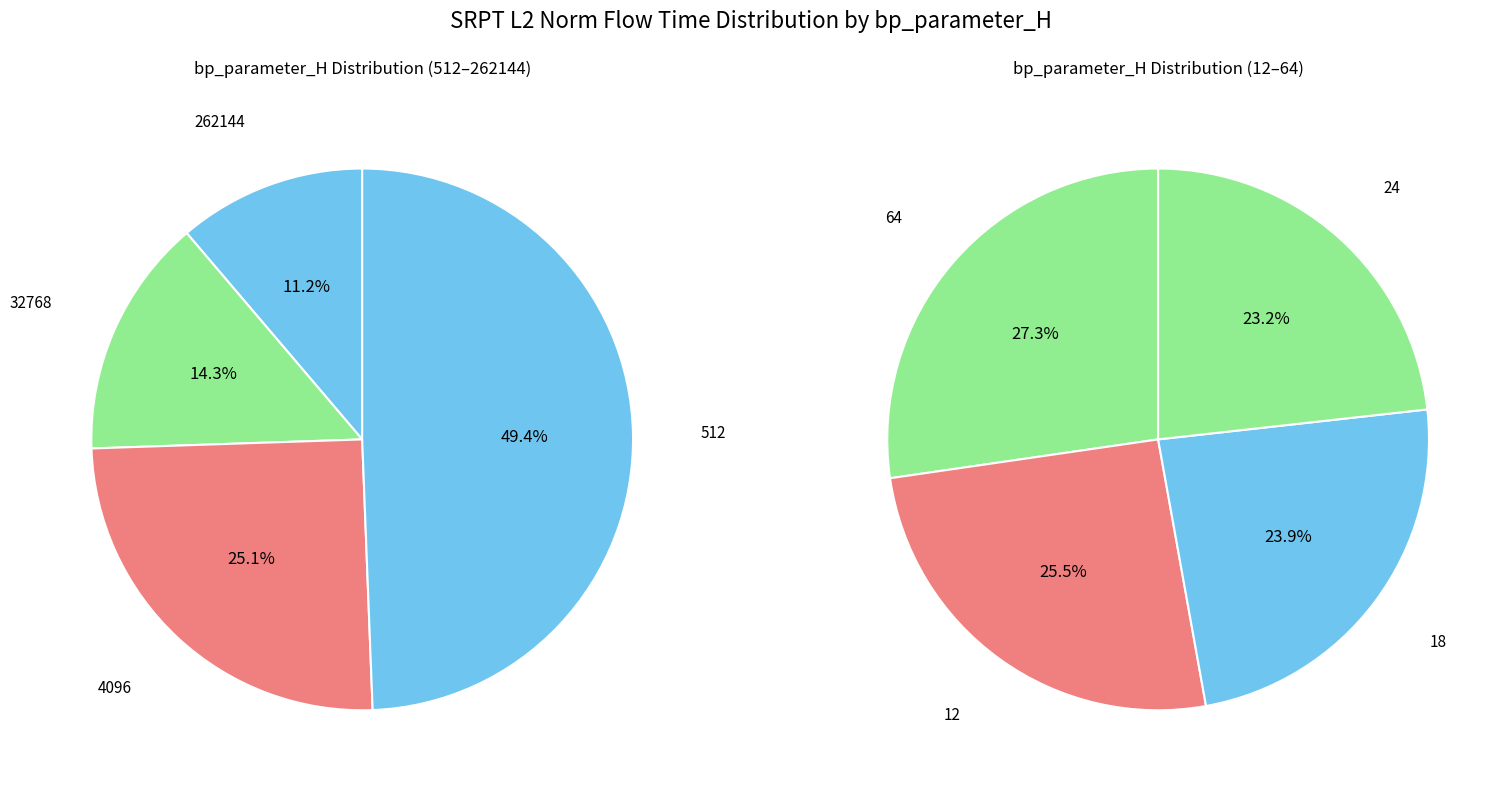

Do 4096 and 262144 together represent more than half of the pie?

No